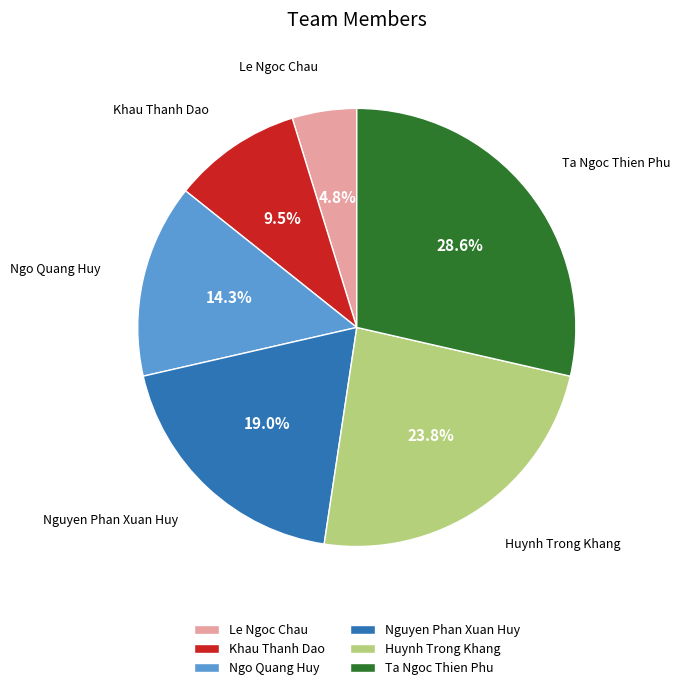

What is the ratio of the value at Ta Ngoc Thien Phu to the value at Ngo Quang Huy?

2.0